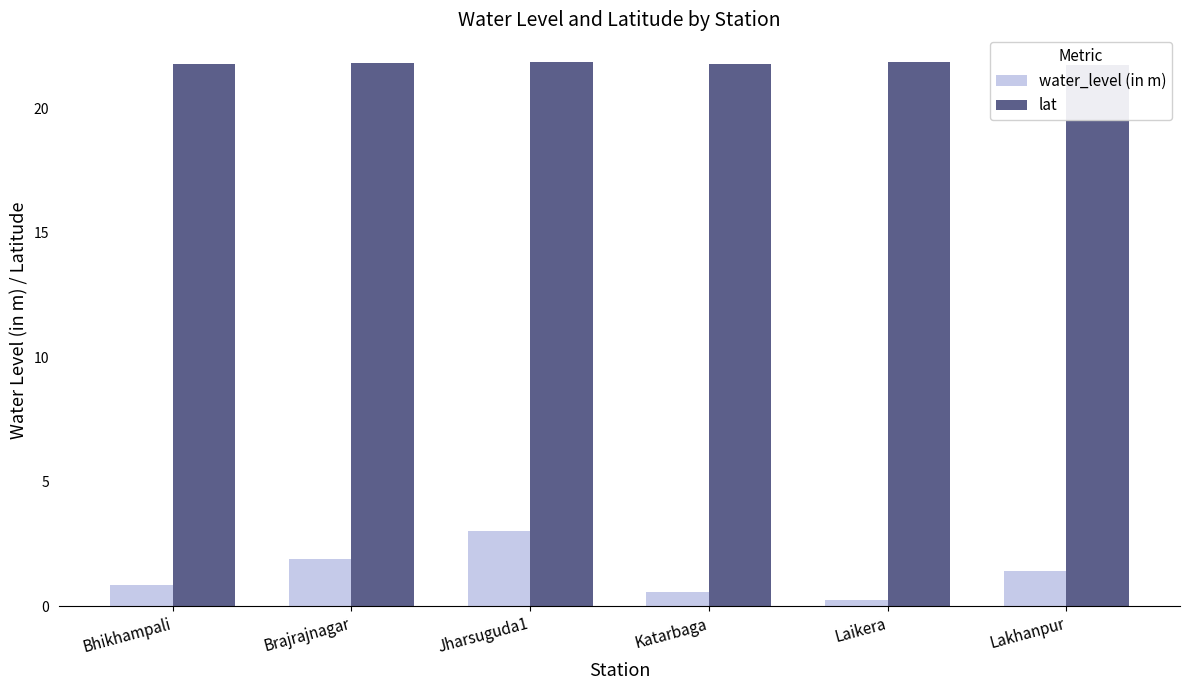

Reading left to right, extract all data points from this chart.

water_level (in m): Bhikhampali=0.9	Brajrajnagar=1.9	Jharsuguda1=3.0	Katarbaga=0.6	Laikera=0.3	Lakhanpur=1.4
lat: Bhikhampali=21.8	Brajrajnagar=21.8	Jharsuguda1=21.9	Katarbaga=21.8	Laikera=21.9	Lakhanpur=21.8